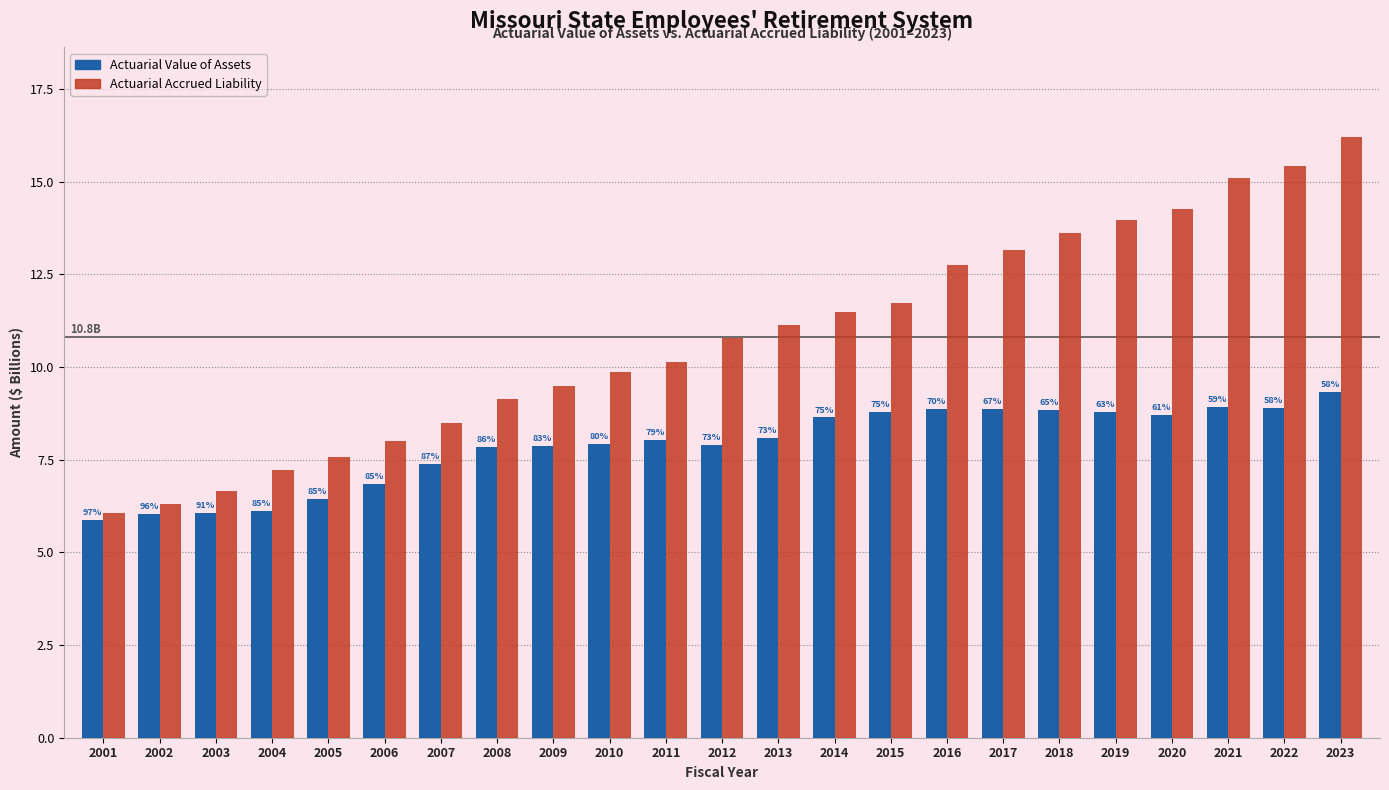

Rank the series by their maximum value, from highest to lowest.

Actuarial Accrued Liability, Actuarial Value of Assets